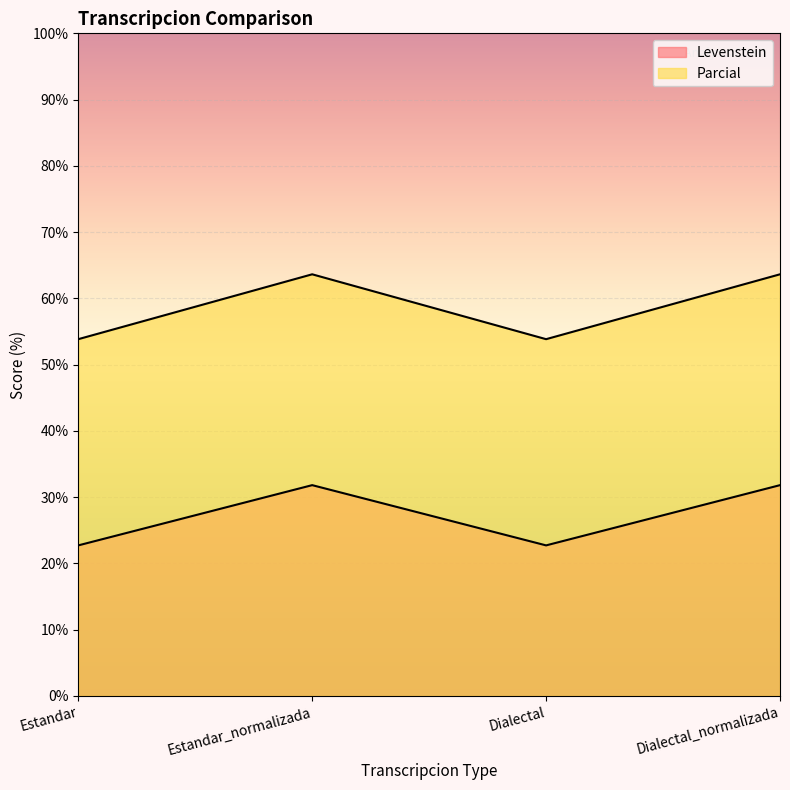

How many data points does each series have?

4